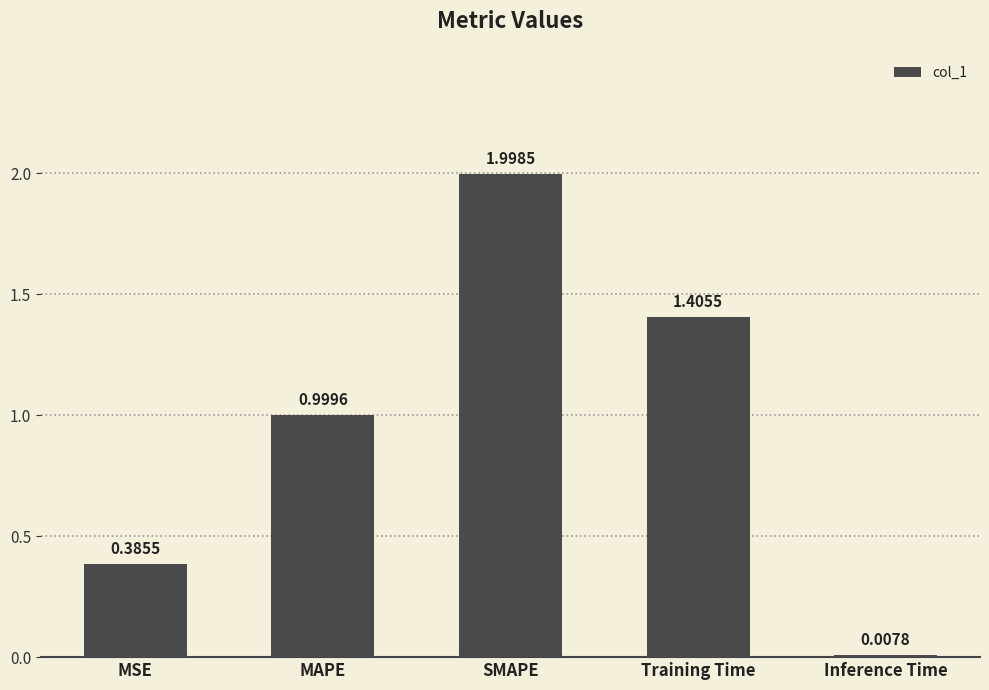

What is the change in value from MAPE to Inference Time?

-1.0